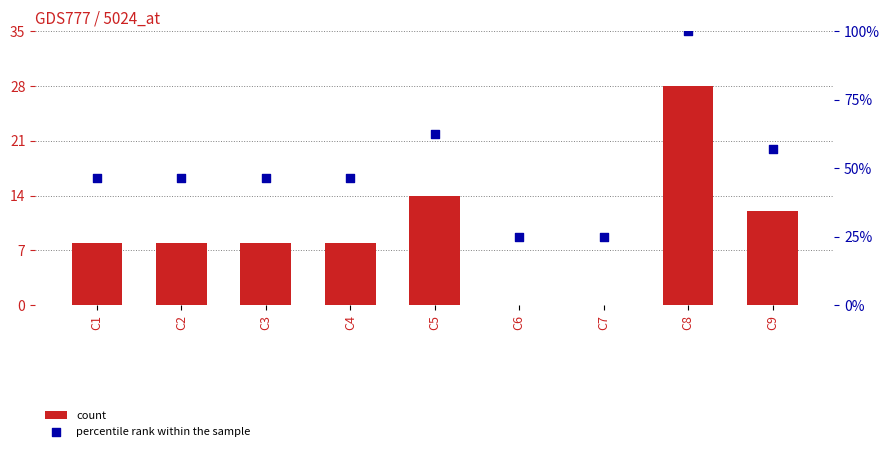

What are all the series names shown in the legend?

count, percentile rank within the sample